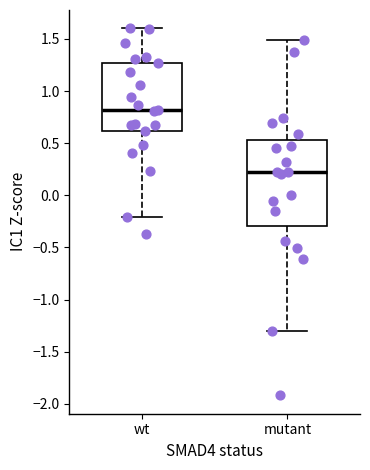

Which box is the tallest, from its lower edge to its upper edge?

mutant